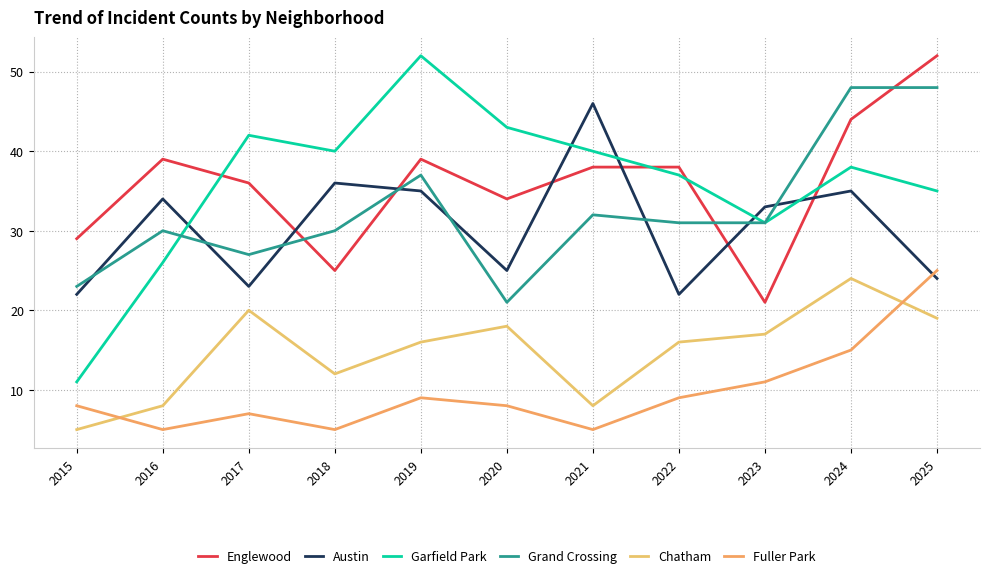

What is the difference between the maximum and minimum values in the Garfield Park series?

41